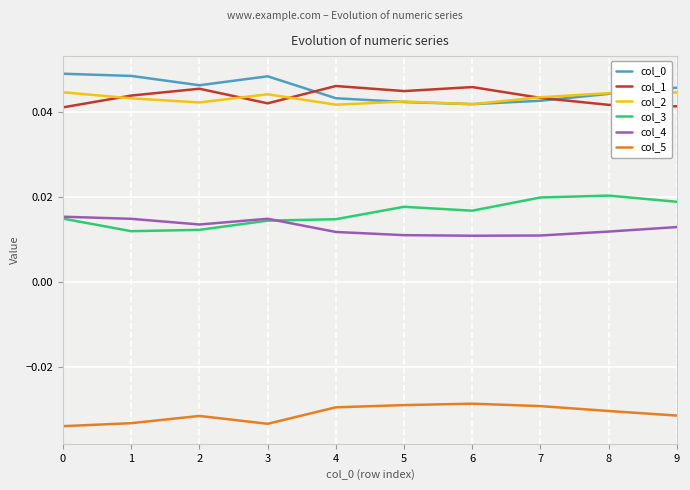

True or false: col_0 and col_5 cross at least once.

False